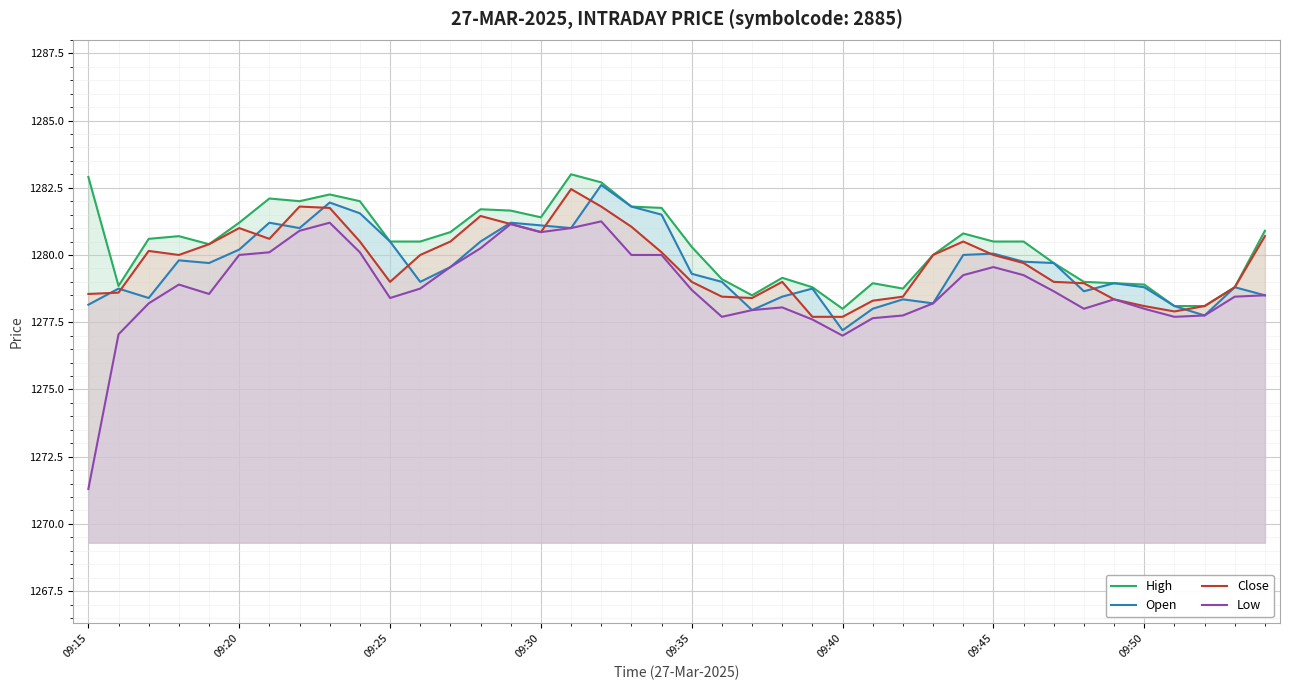

True or false: Close and High intersect in this chart.

False